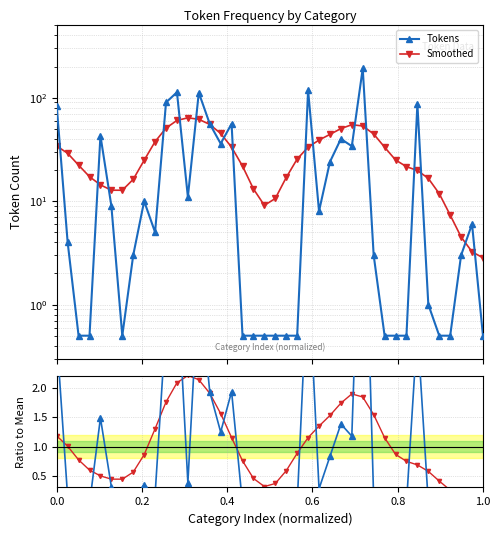

At which label does Tokens reach its minimum?

0.4